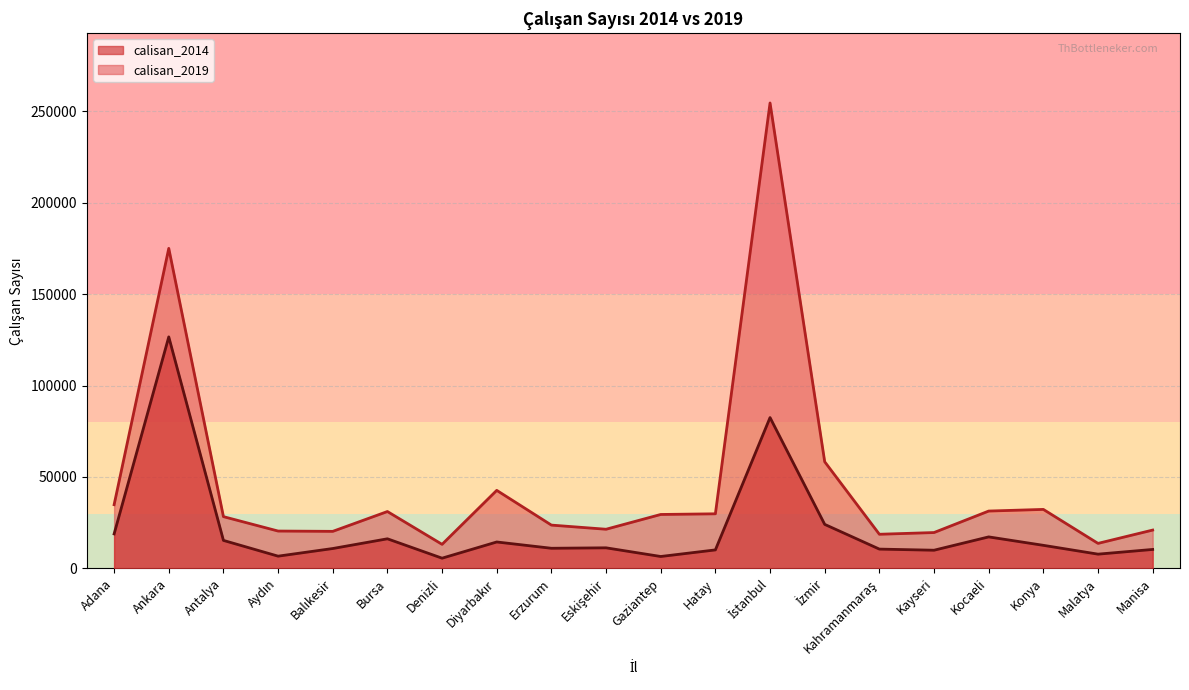

What is the label of the 19th point from the right?

Ankara